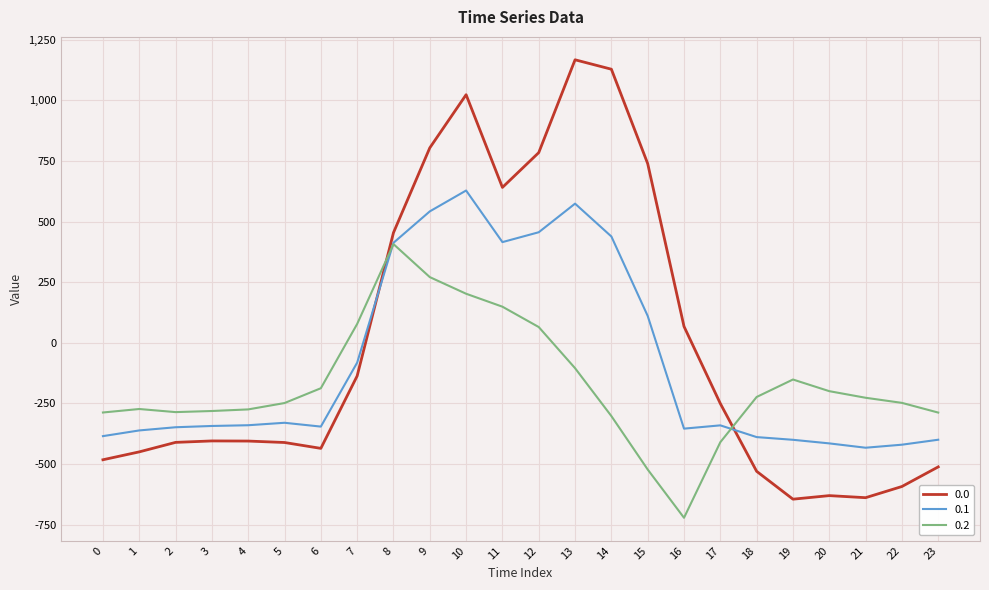

What value does the 0.2 series have at 21?

-226.4